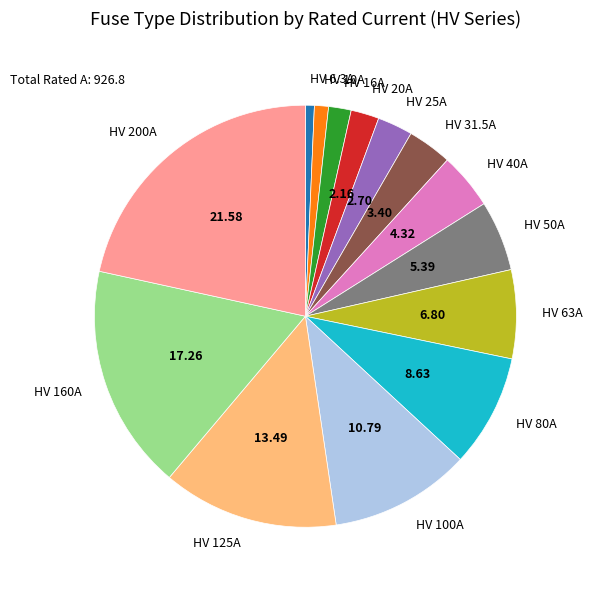

What is the ratio of the value at HV 50A to the value at HV 125A?

0.4